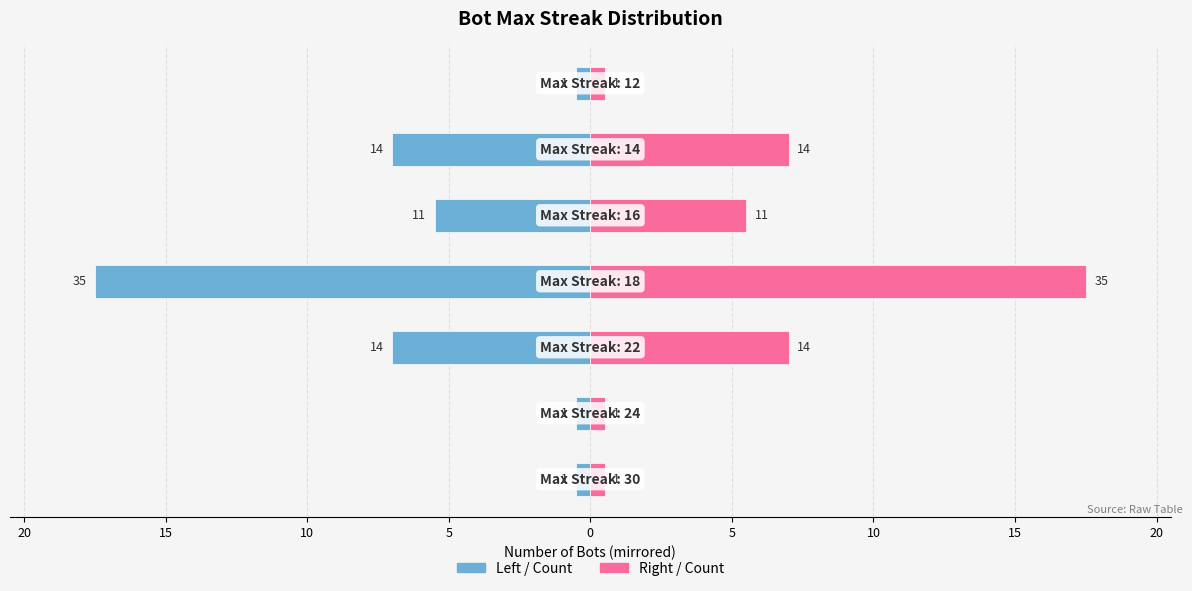

How many bars are there in total?

14